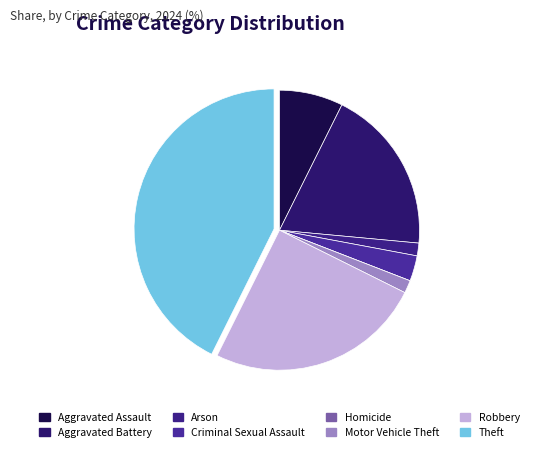

Does Homicide account for over 50% of the chart?

No